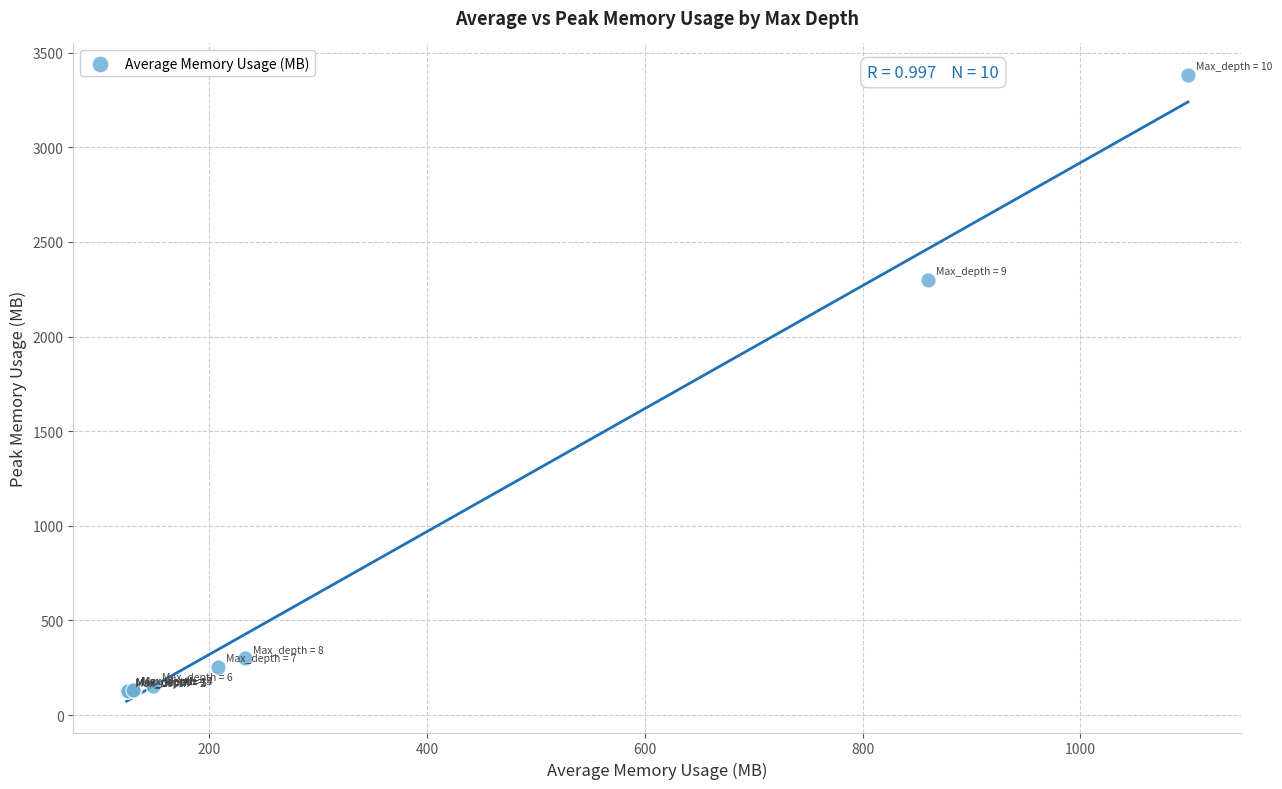

What Y value in the scatter plot is closest to 1754?

2301.1